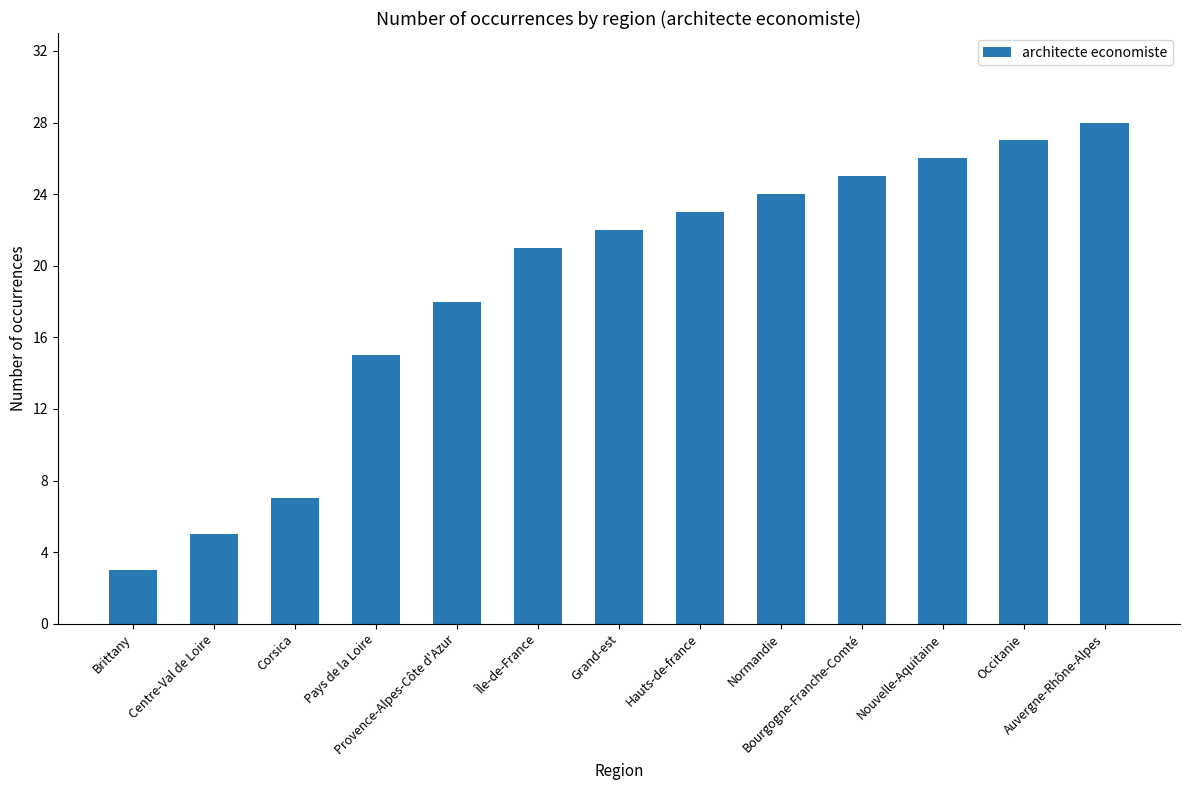

What is the maximum value shown in the chart?

28